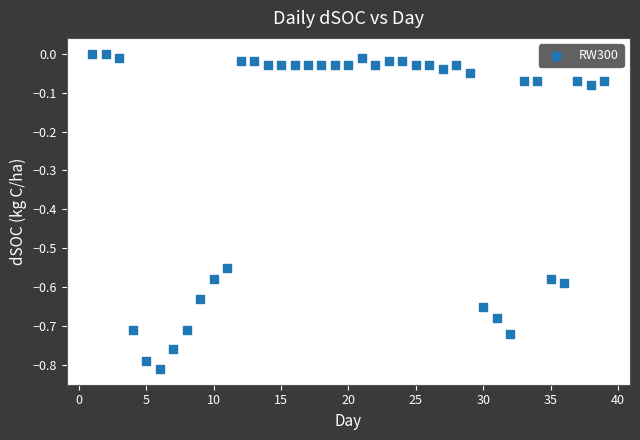

What is the range of X values (max minus min)?

38.0